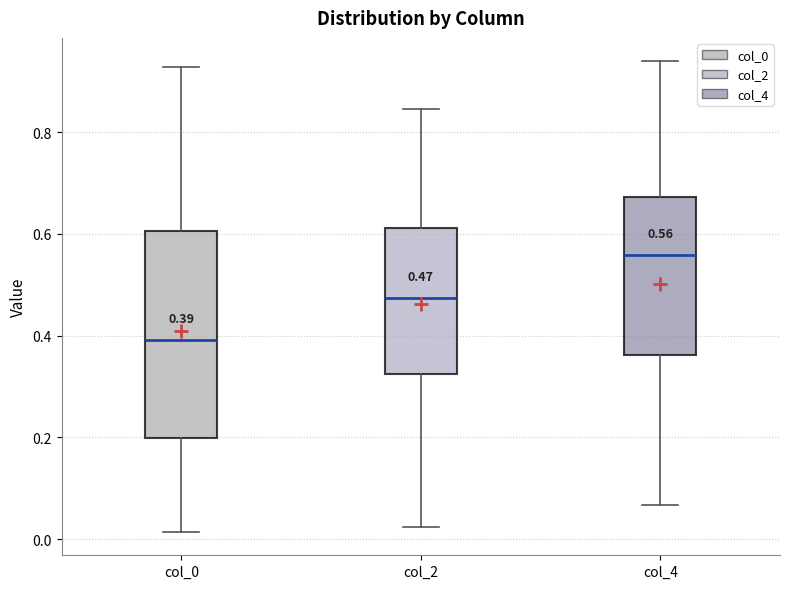

Which box has the highest median line?

col_4